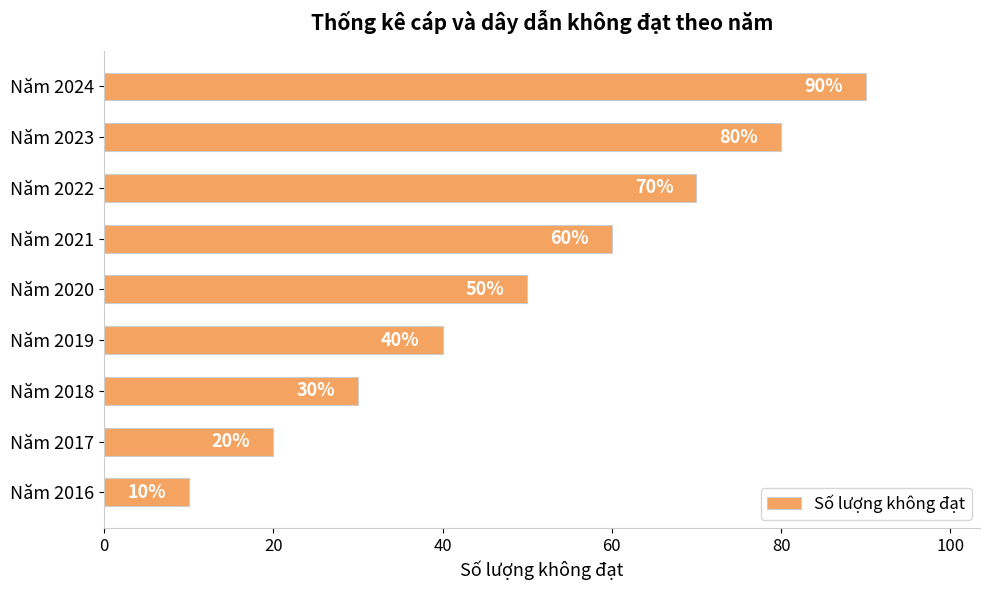

What is the minimum value shown in the chart?

10